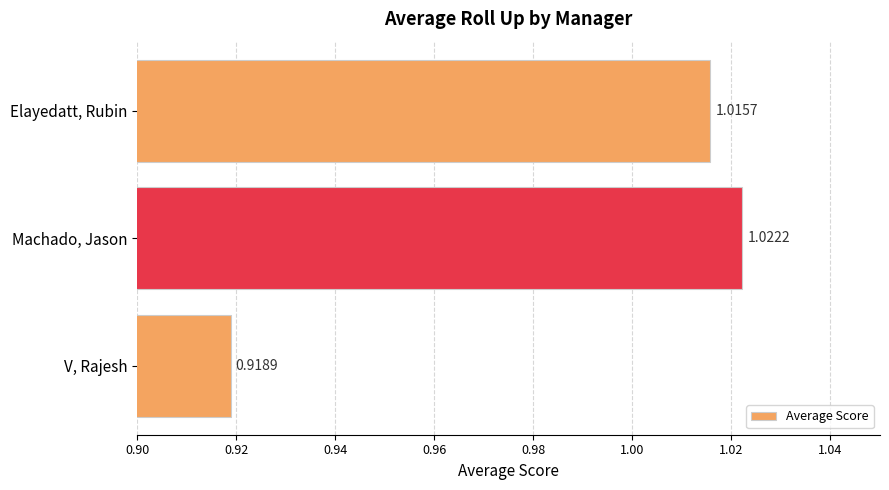

What is the sum of all values?

3.0